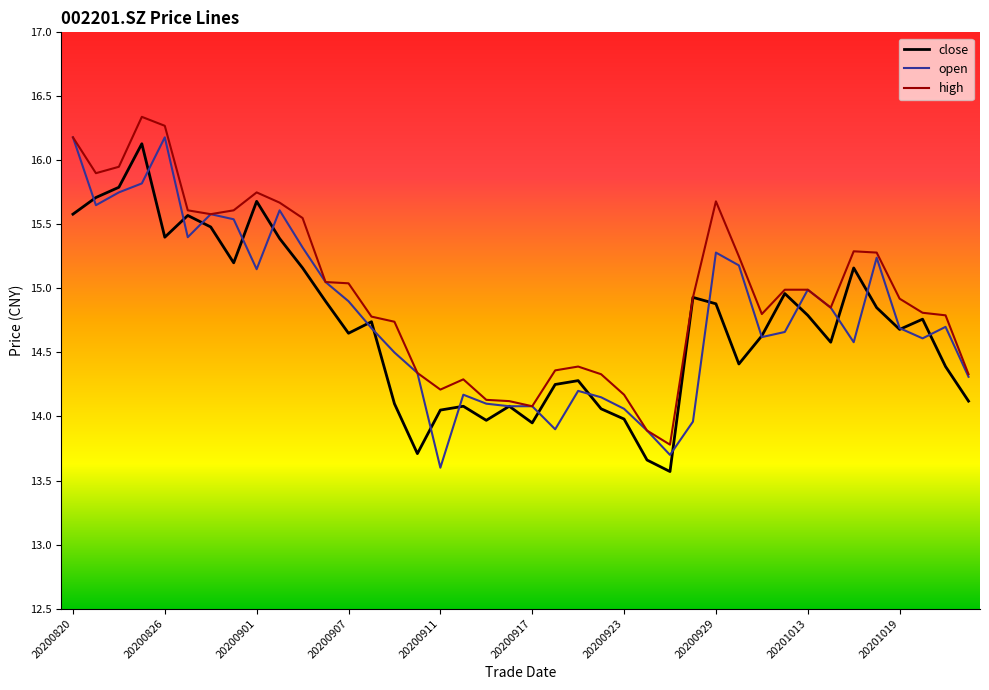

What is the lowest value of the close series?

13.6